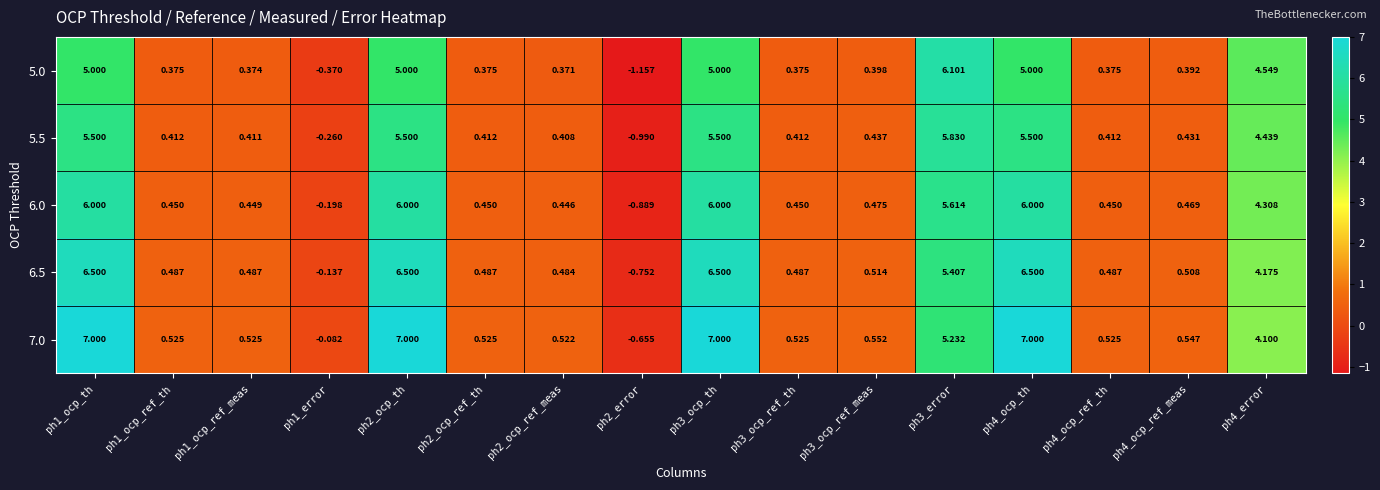

Is the value of 6.0 at ph3_ocp_ref_th greater than the value of 7.0 at ph4_ocp_ref_meas?

No